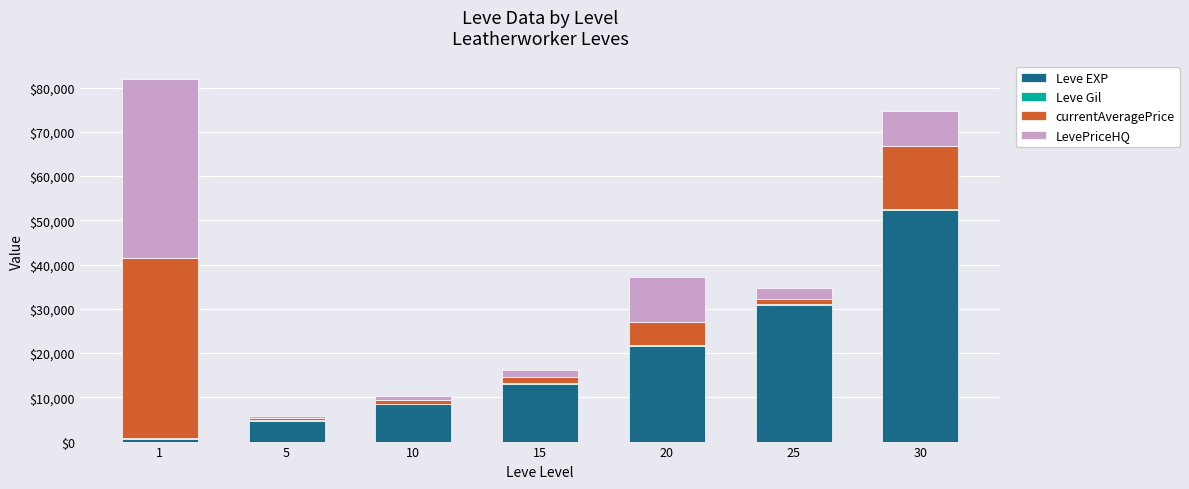

Count the number of categories in the chart.

7